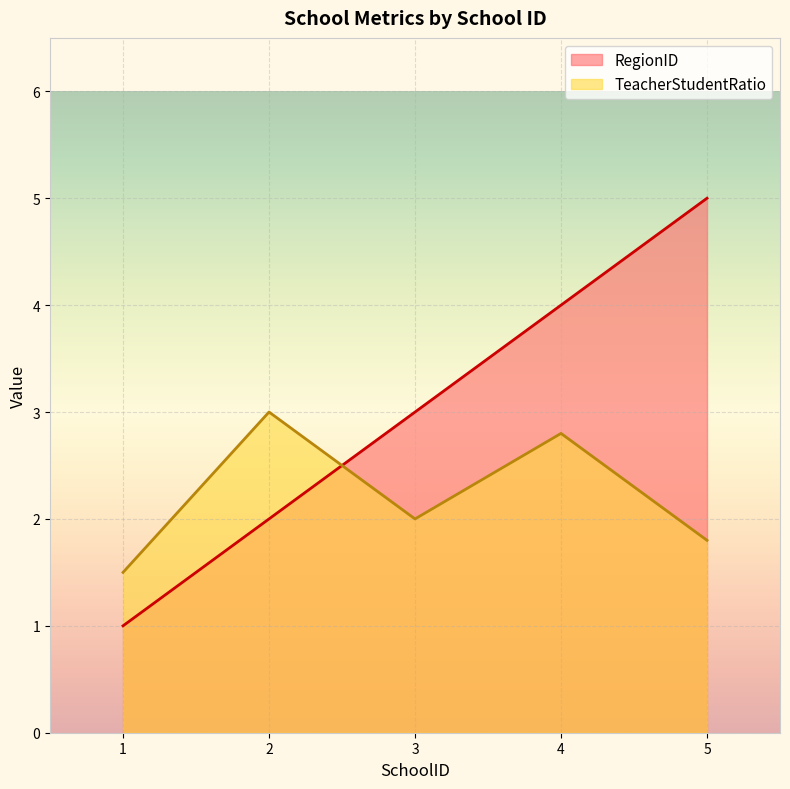

What value does the RegionID series have at 3?

3.0